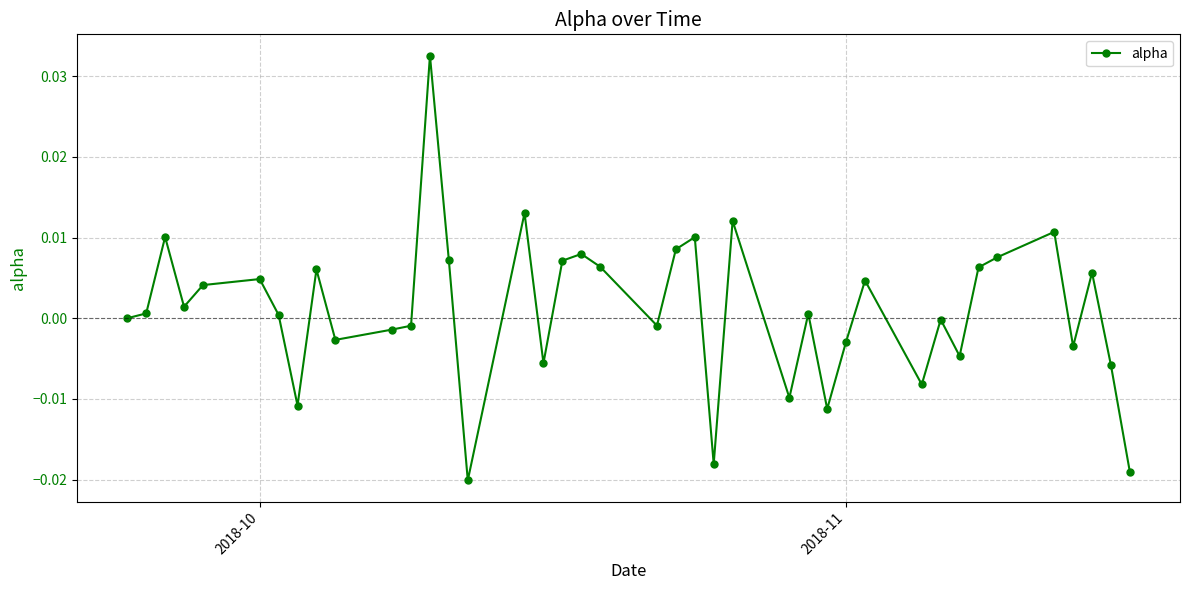

How many data points does each series have?

40